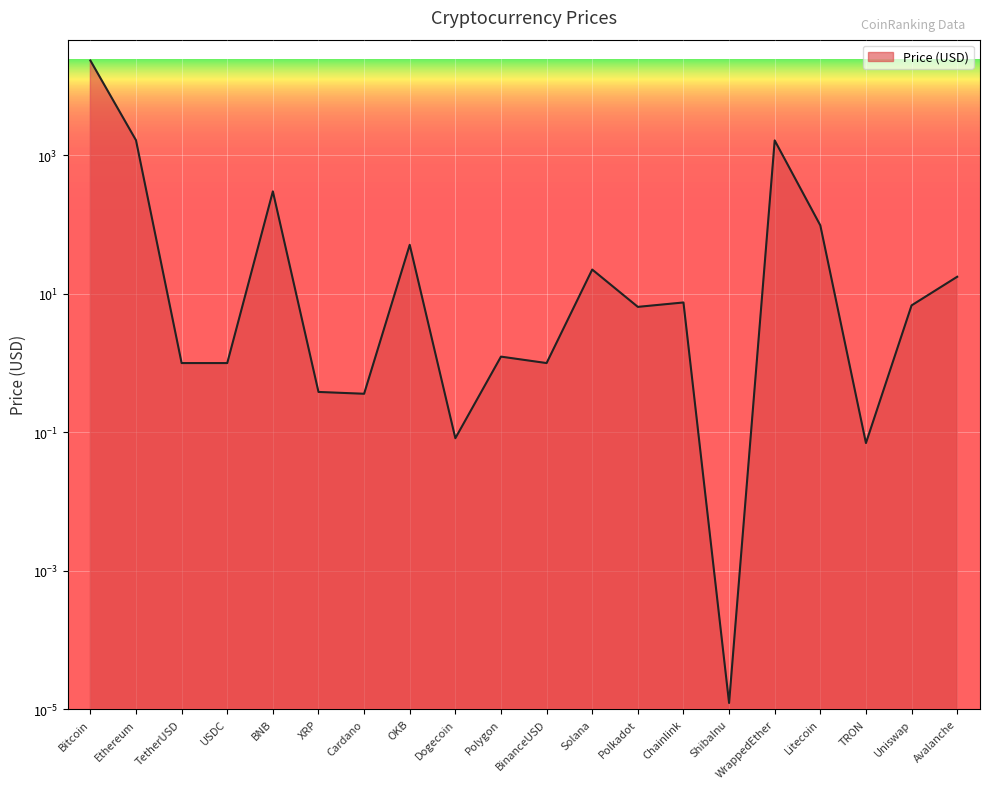

Read the value at WrappedEther.

1649.1